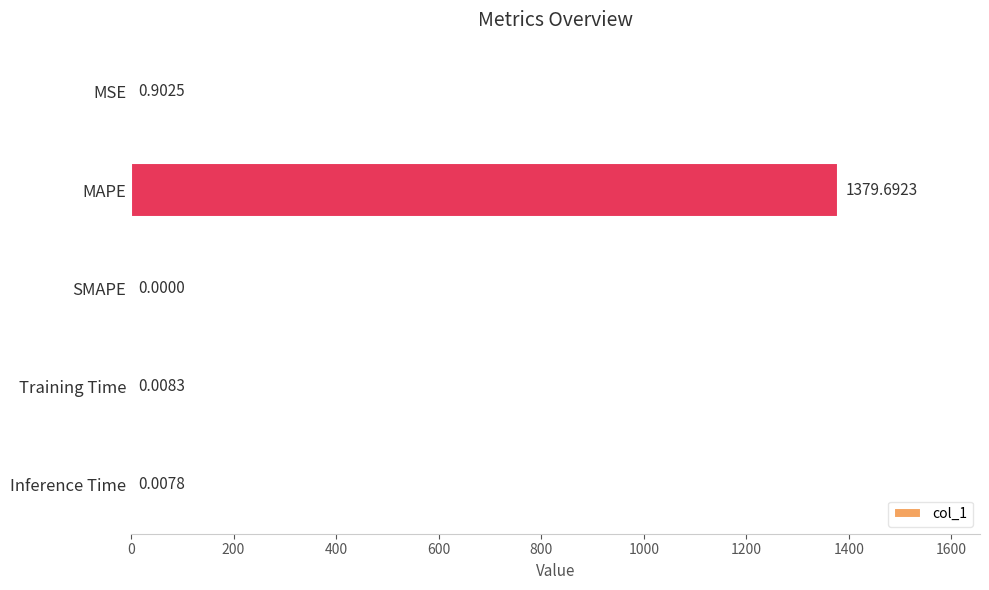

How many data points does each series have?

5